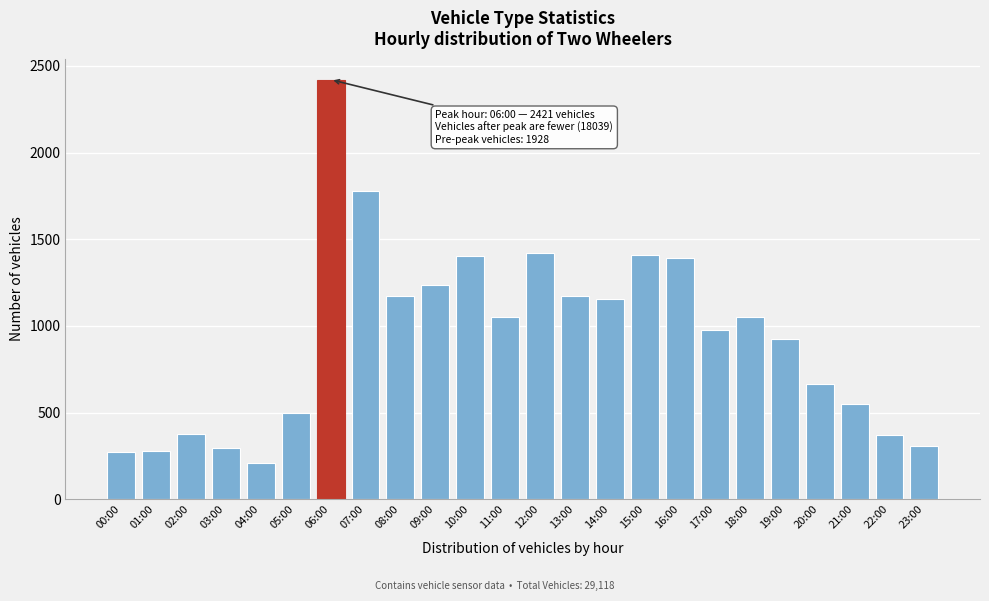

What is the sum of all values?

22388